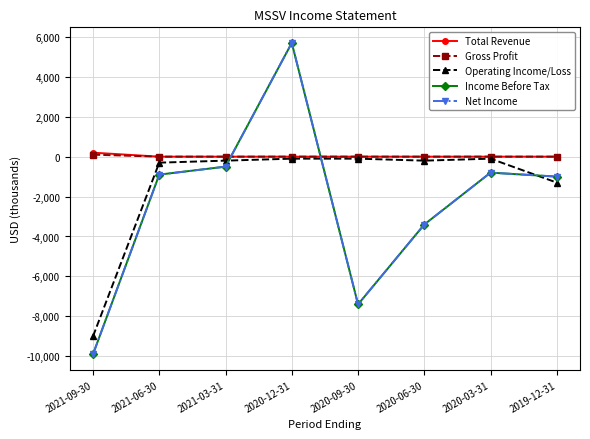

What is the minimum value for Income Before Tax?

-9900